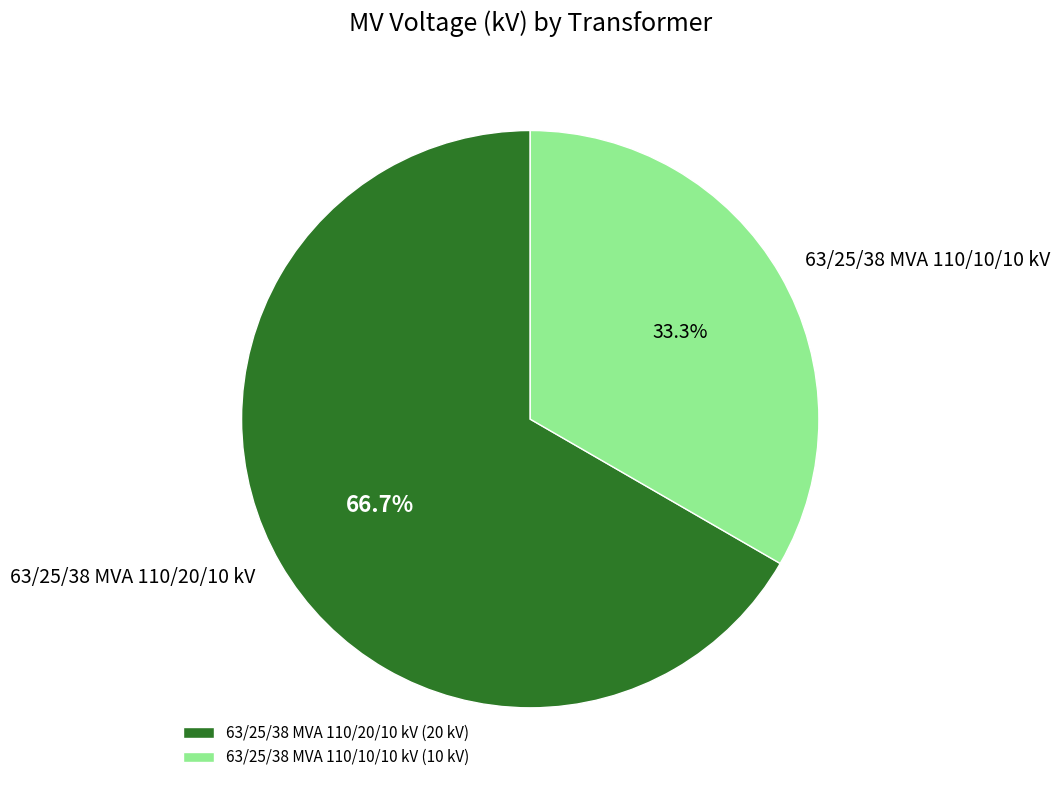

Is it true that 63/25/38 MVA 110/10/10 kV is 39% of the pie?

False